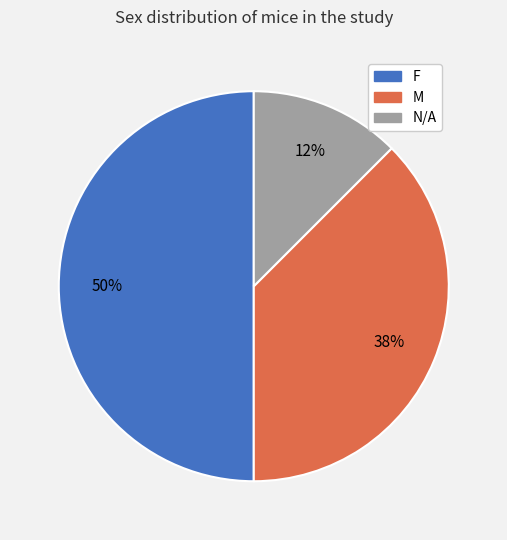

Between N/A and M, which is larger?

M